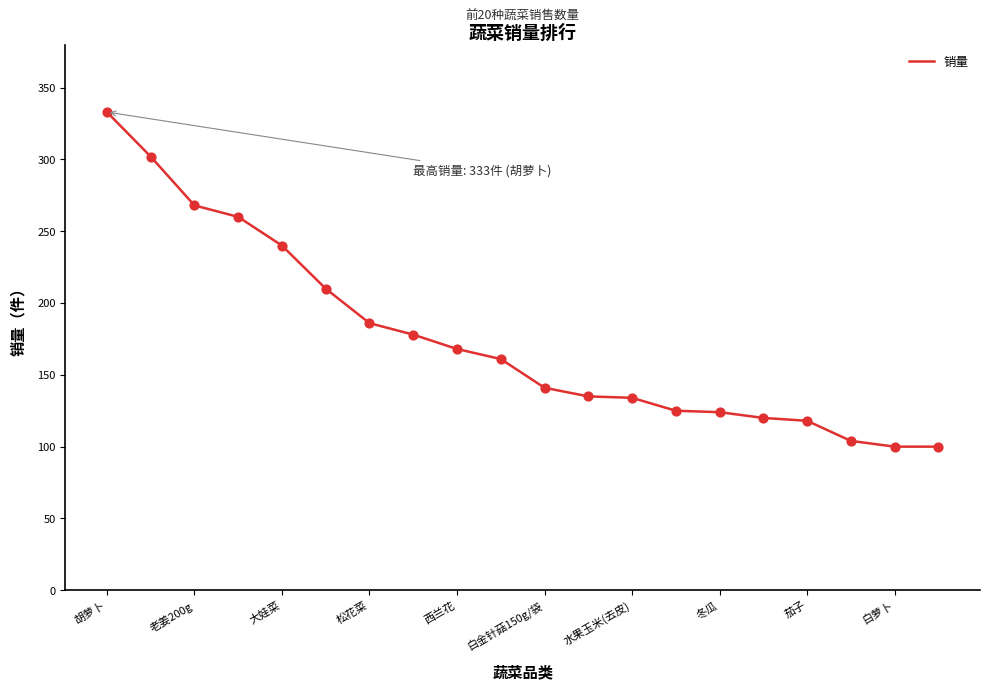

What is the difference between the maximum and minimum values?

233